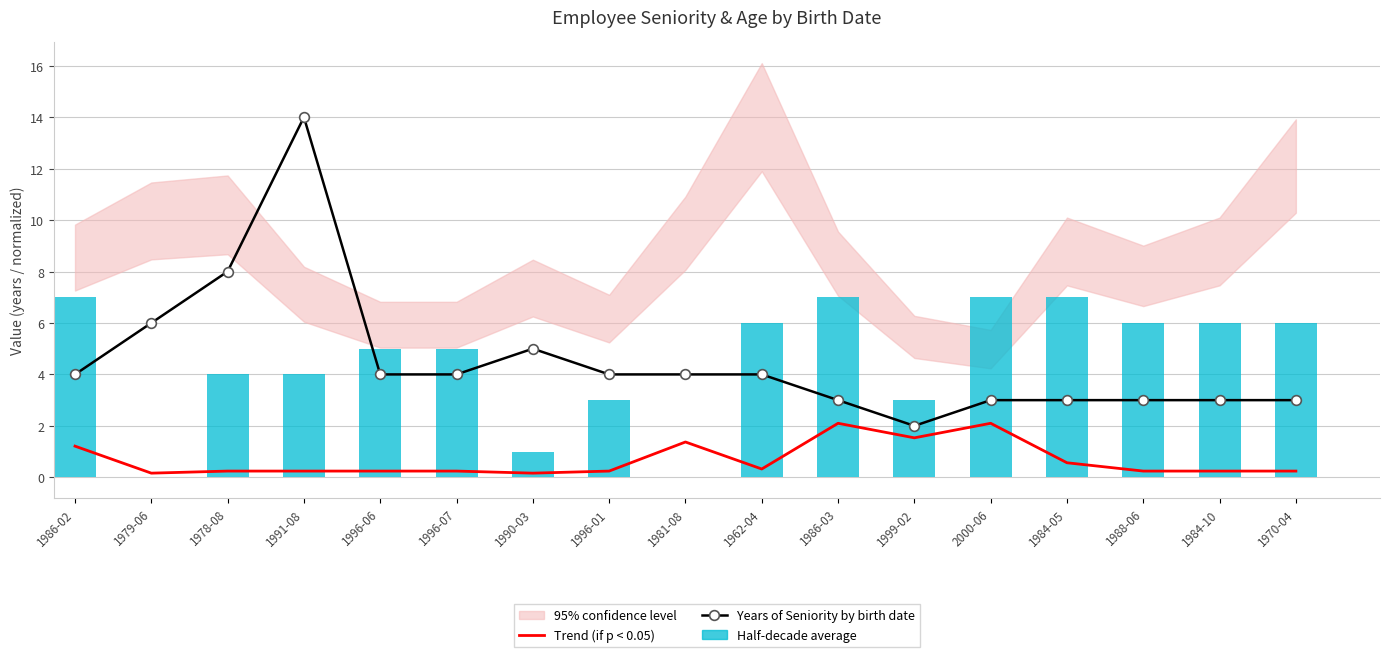

Which series has the largest range (max minus min)?

Years of Seniority by birth date